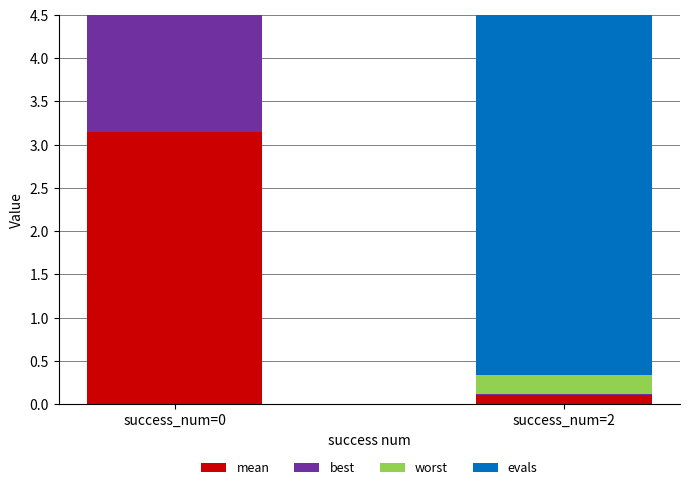

What is the minimum value for mean?

0.1